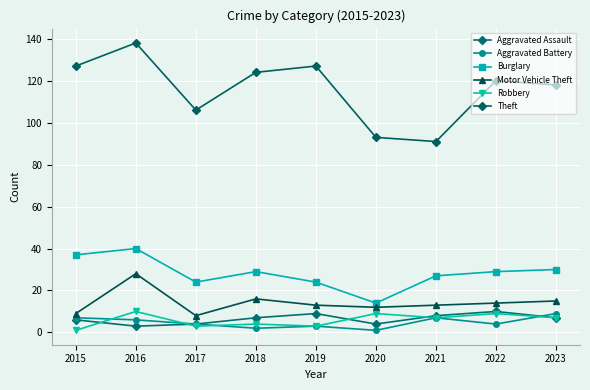

Which series has the largest total across all categories?

Theft